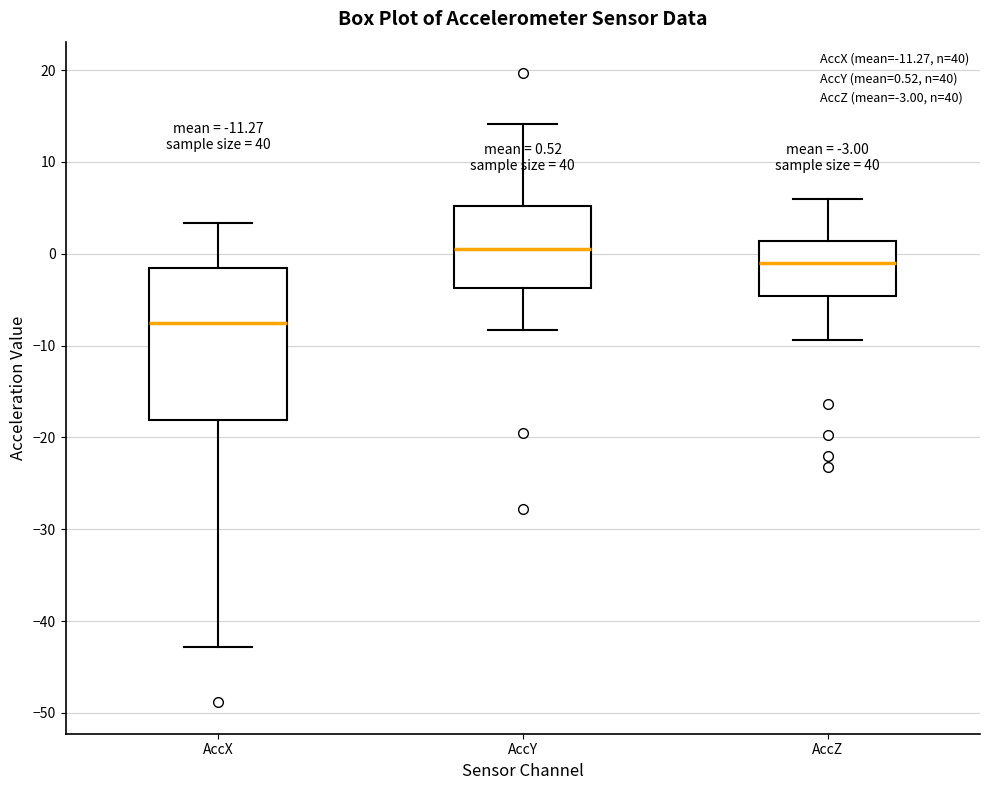

Comparing the boxes themselves (not the whiskers), which one is the tallest?

AccX